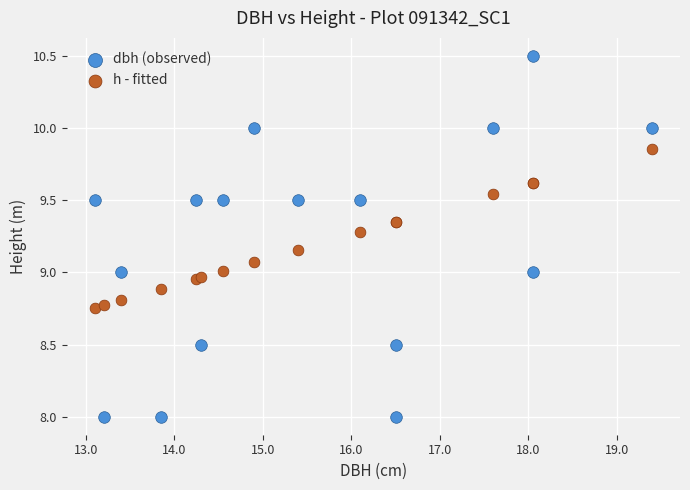

Which series reaches the minimum Y coordinate?

dbh (observed)